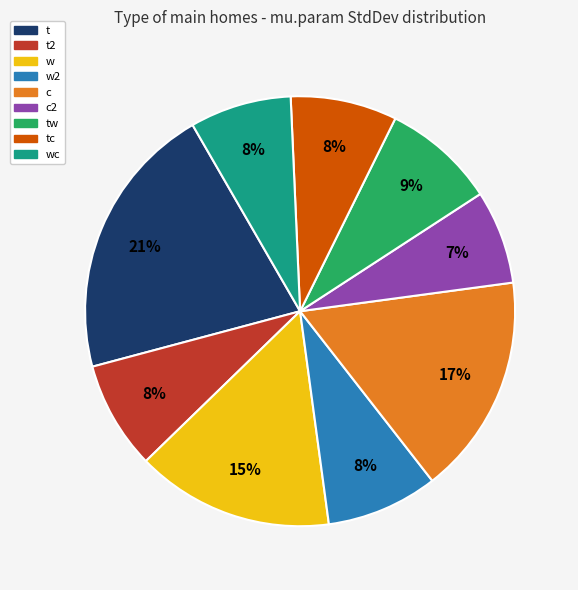

Which has a higher value, w2 or w?

w